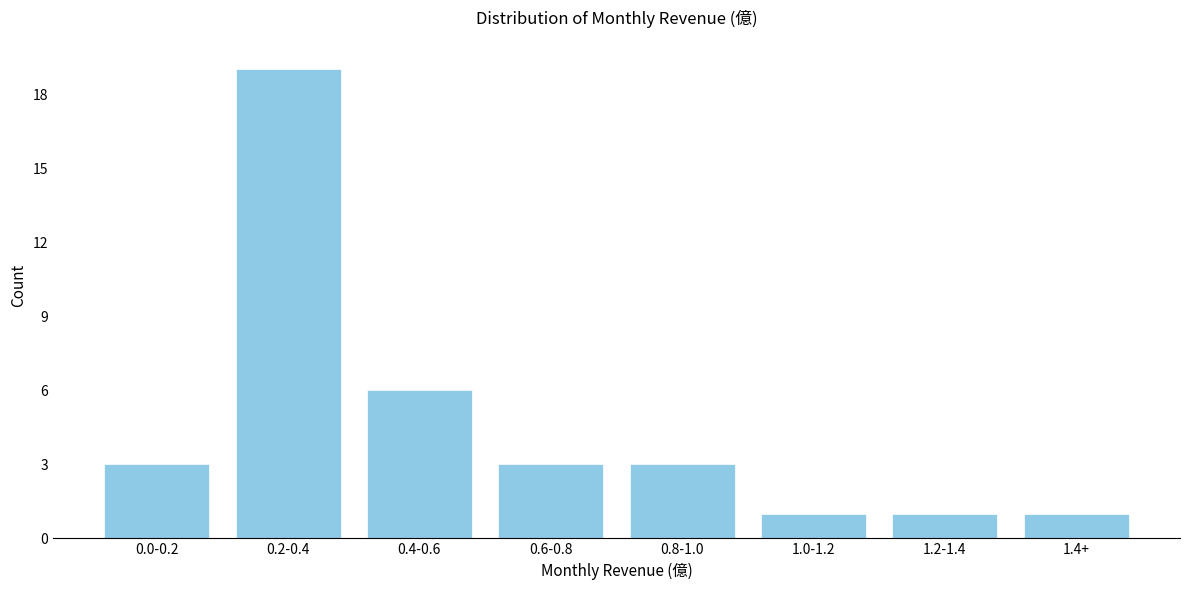

Reading left to right, extract all data points from this chart.

3	19	6	3	3	1	1	1